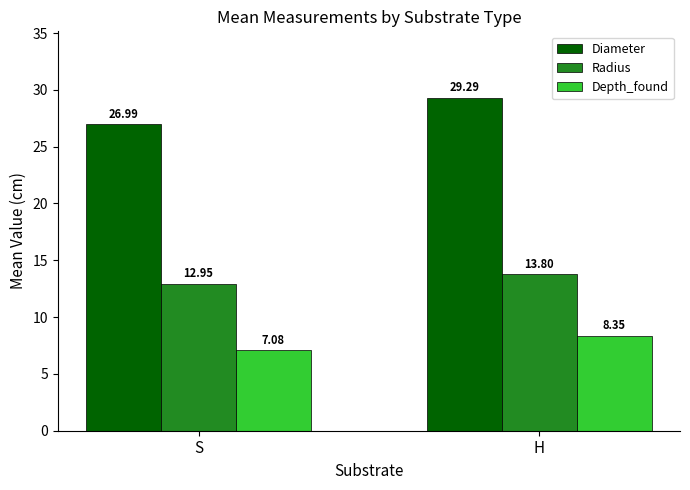

Is the value of Depth_found at S greater than the value of Diameter at S?

No